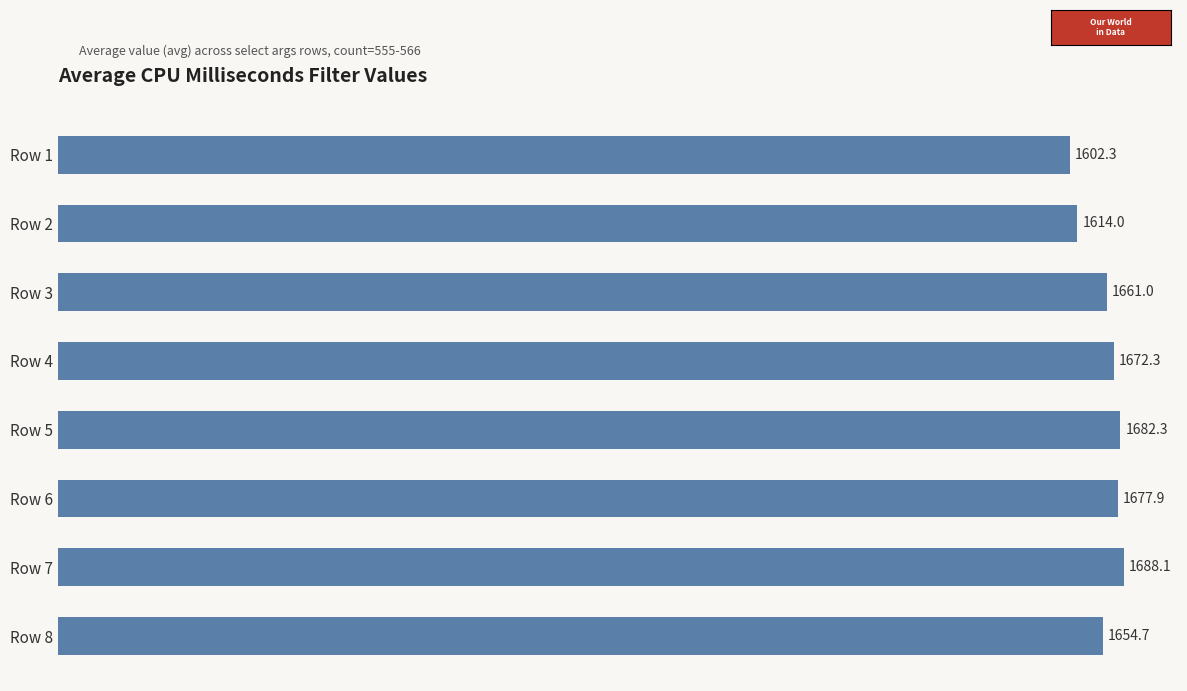

What is the value of the 5th bar from the top?

1682.3